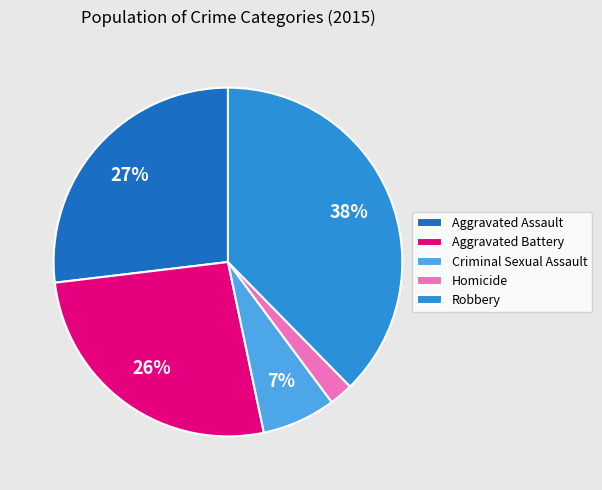

Is it true that Homicide is 2% of the pie?

True